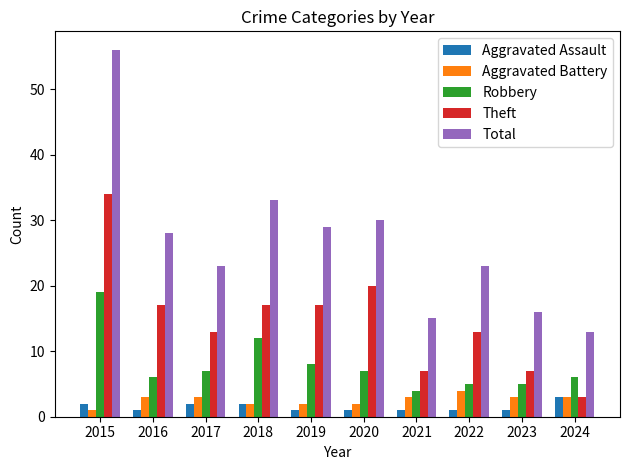

What is the spread (max minus min) of values at 2023?

15